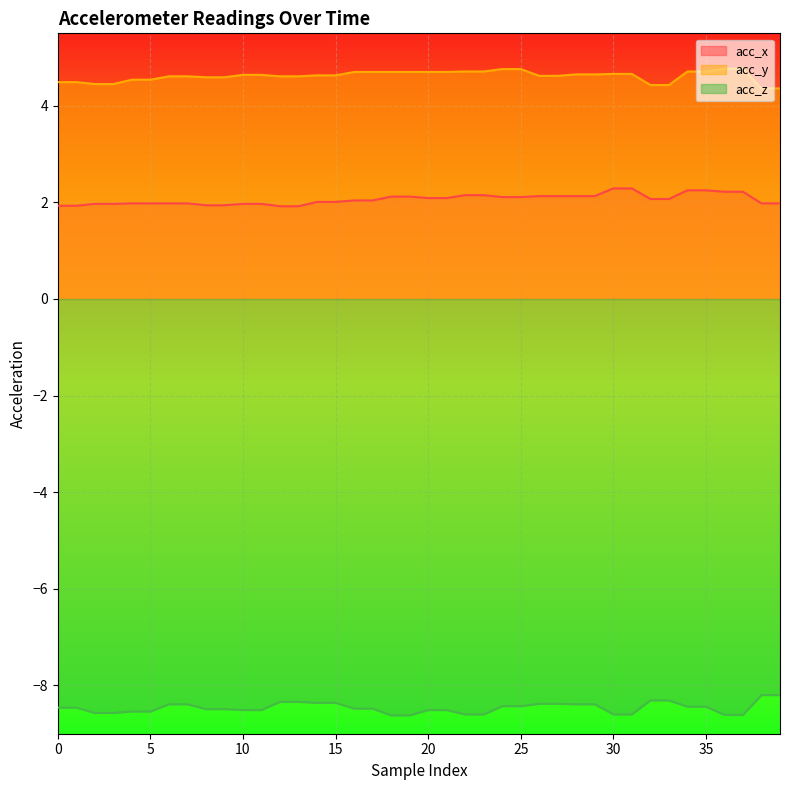

List the labels in order of acc_z value, largest first.

38, 39, 32, 33, 12, 13, 14, 15, 26, 27, 6, 7, 28, 29, 24, 25, 34, 35, 0, 1, 16, 17, 8, 9, 10, 11, 20, 21, 4, 5, 2, 3, 22, 23, 30, 31, 36, 37, 18, 19